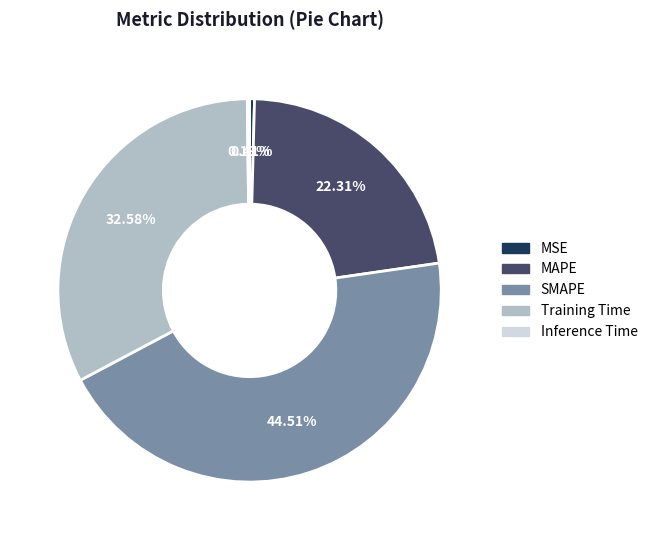

Does Training Time account for over 50% of the chart?

No